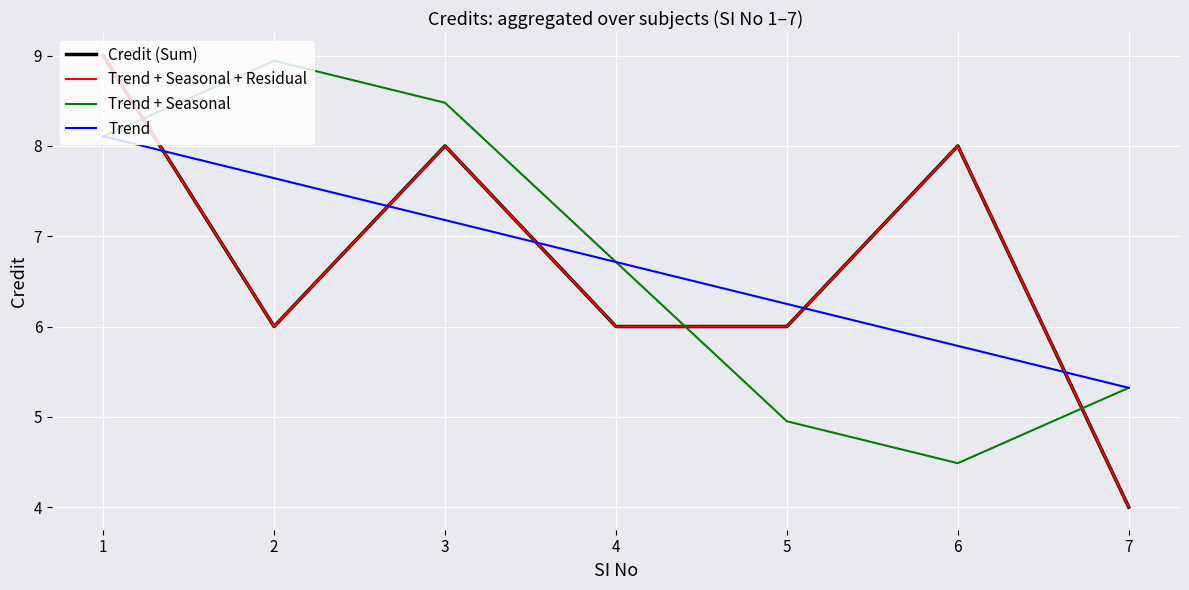

Does the chart have visible grid lines?

Yes